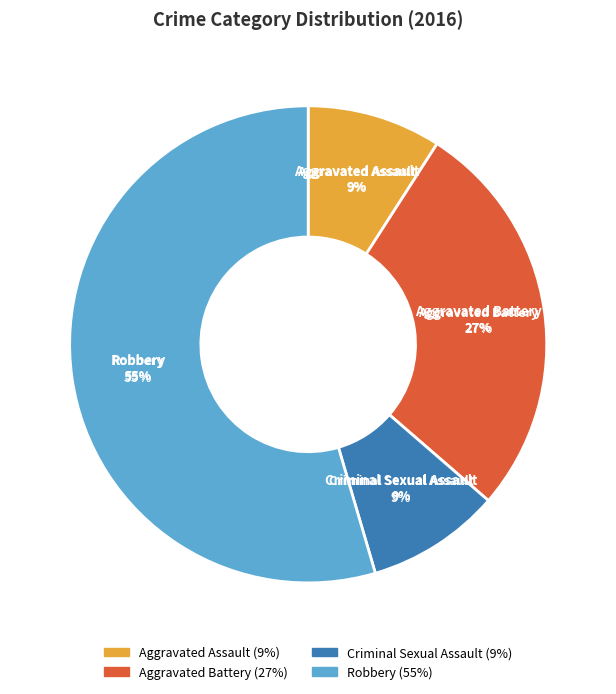

What percentage is the Criminal Sexual Assault slice, to the nearest percent?

9%